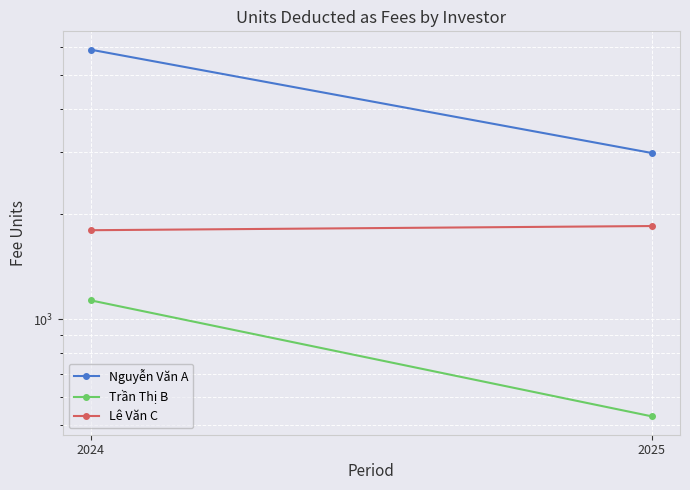

At which label does Nguyễn Văn A reach its minimum?

2025